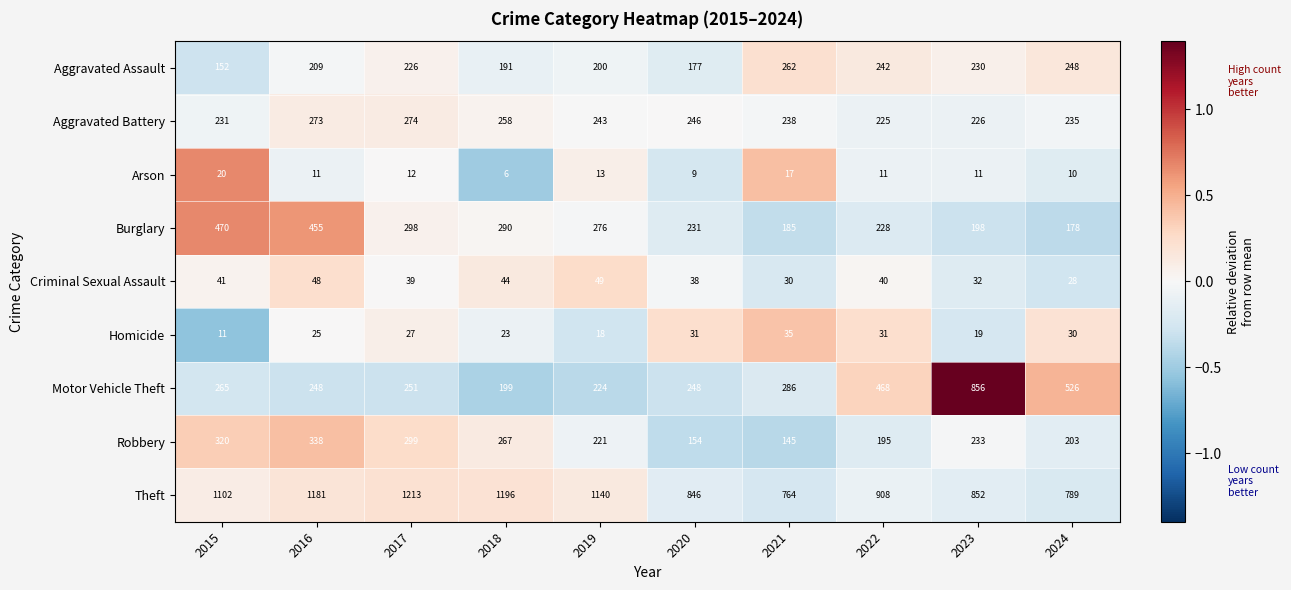

Rank the series at 2015 from lowest to highest value.

Homicide, Arson, Criminal Sexual Assault, Aggravated Assault, Aggravated Battery, Motor Vehicle Theft, Robbery, Burglary, Theft